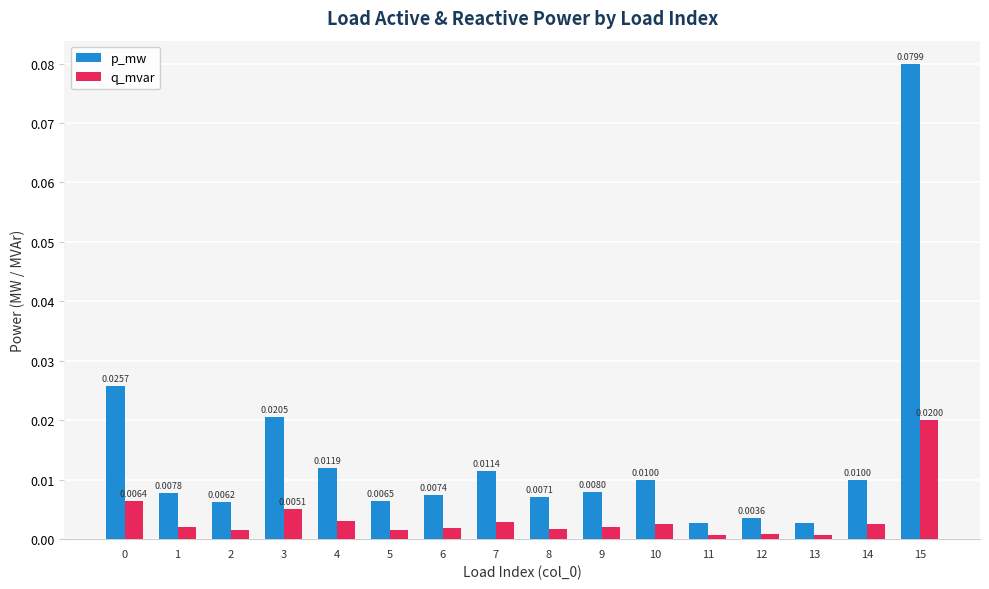

At which category is the sum across all series the highest?

15